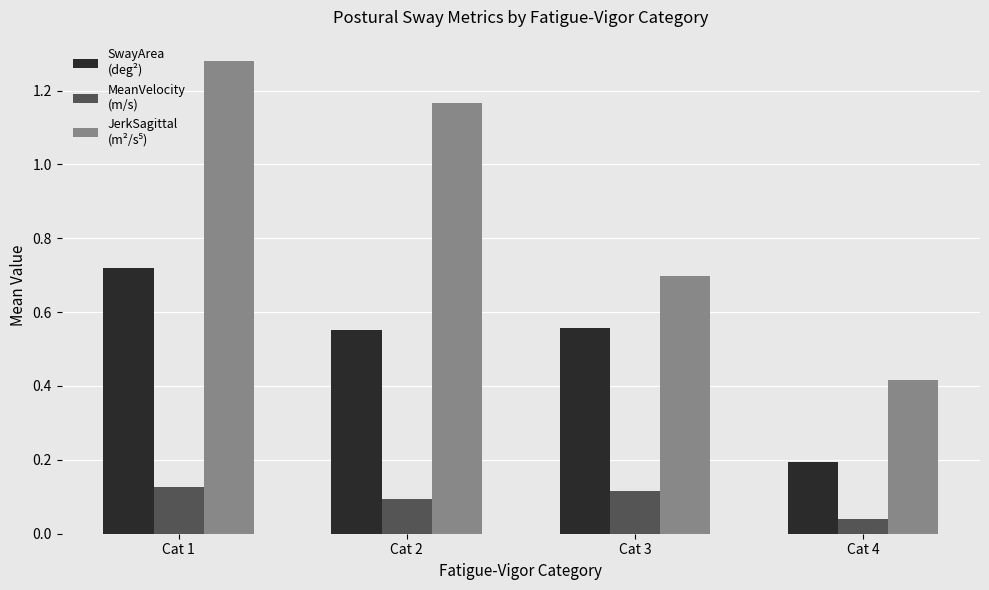

What is the total value across all series at Cat 3?

1.4